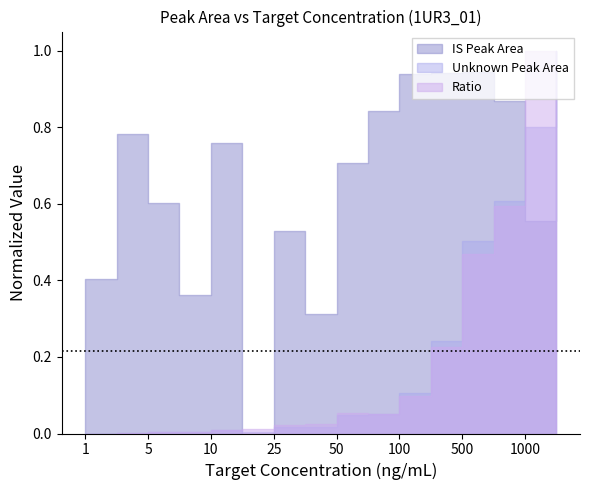

What is the total value across all series at 10?

0.8